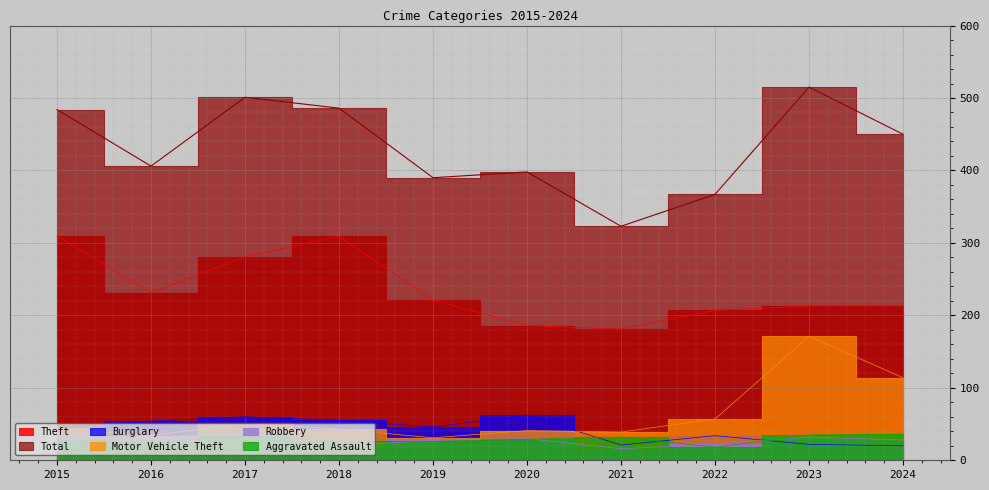

What is the difference between the Robbery values at 2018 and 2021?

3